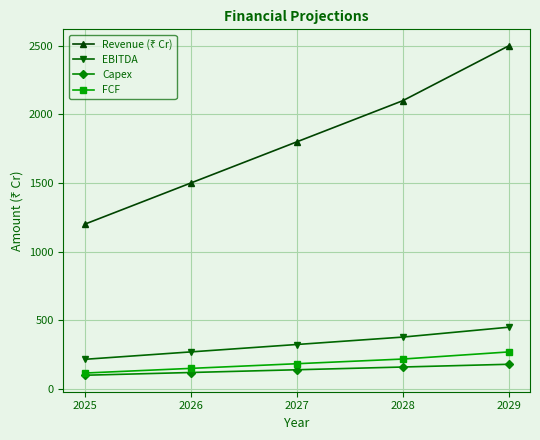

True or false: FCF and EBITDA intersect in this chart.

False